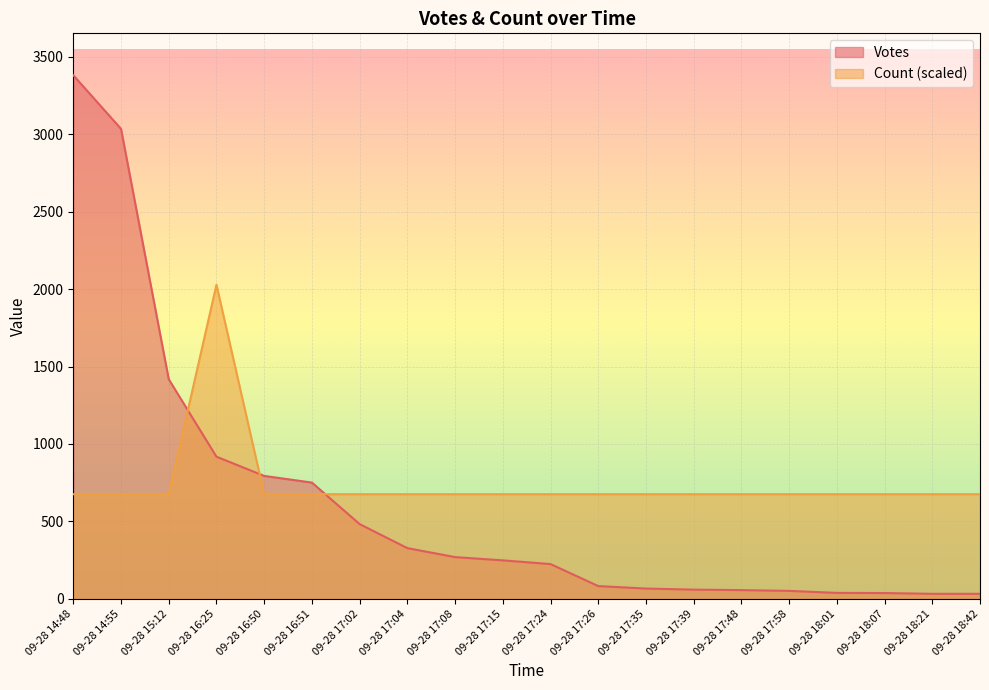

The value of Count at 09-28 18:21 is 676. True or false?

True